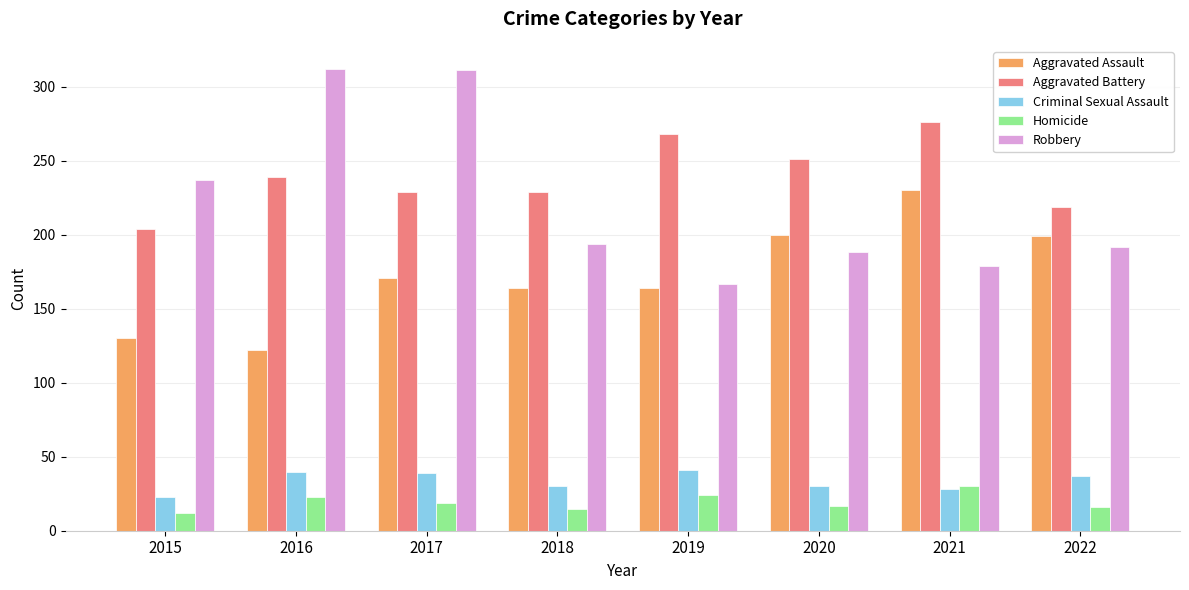

Which series has the largest total across all categories?

Aggravated Battery